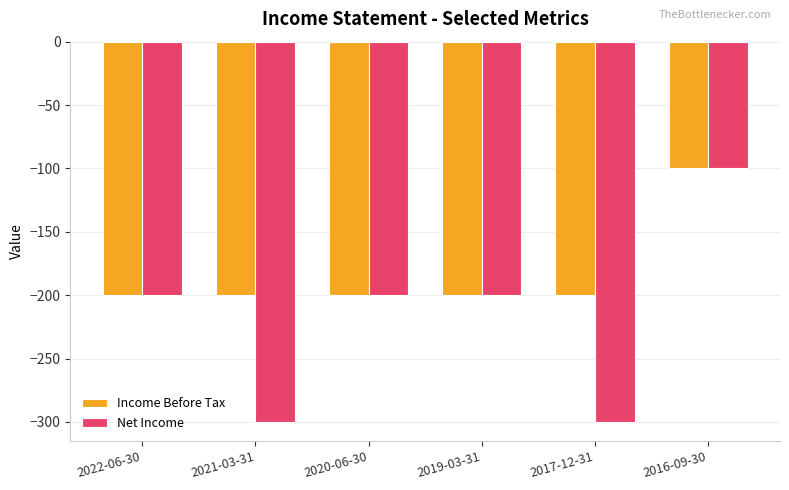

What value does the Net Income series have at 2017-12-31, to the nearest 50?

-300